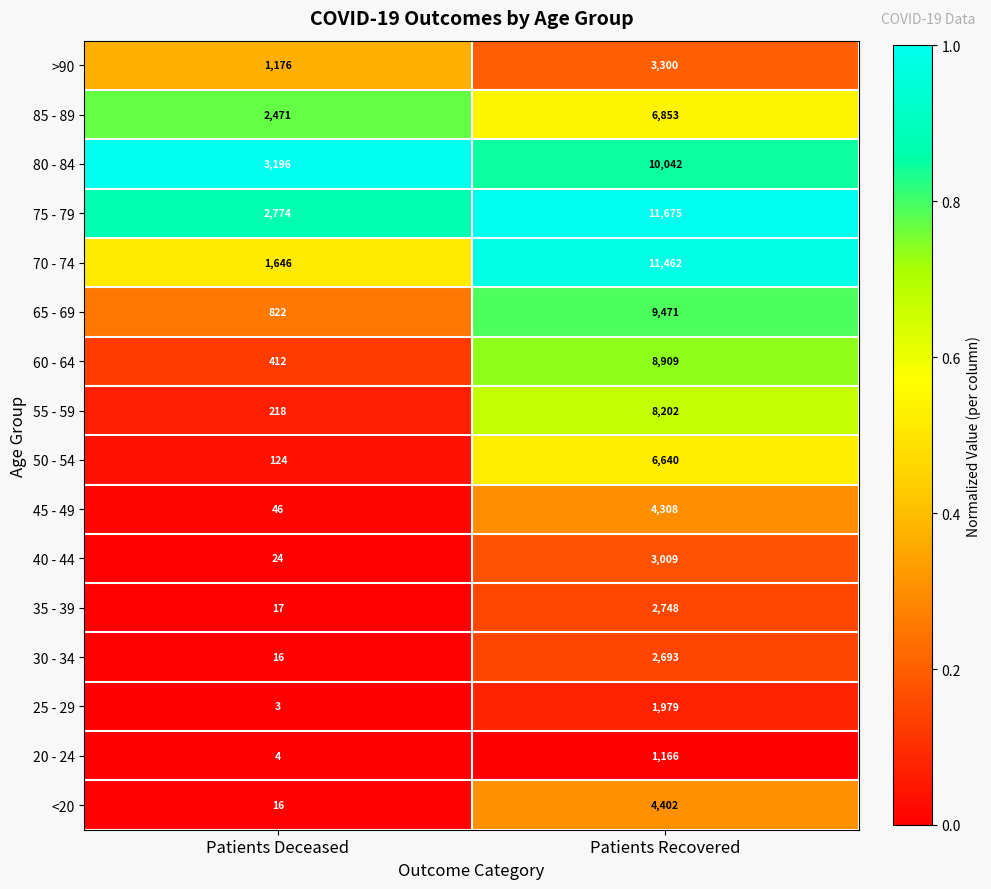

What is the sum of all 75 - 79 values?

14449